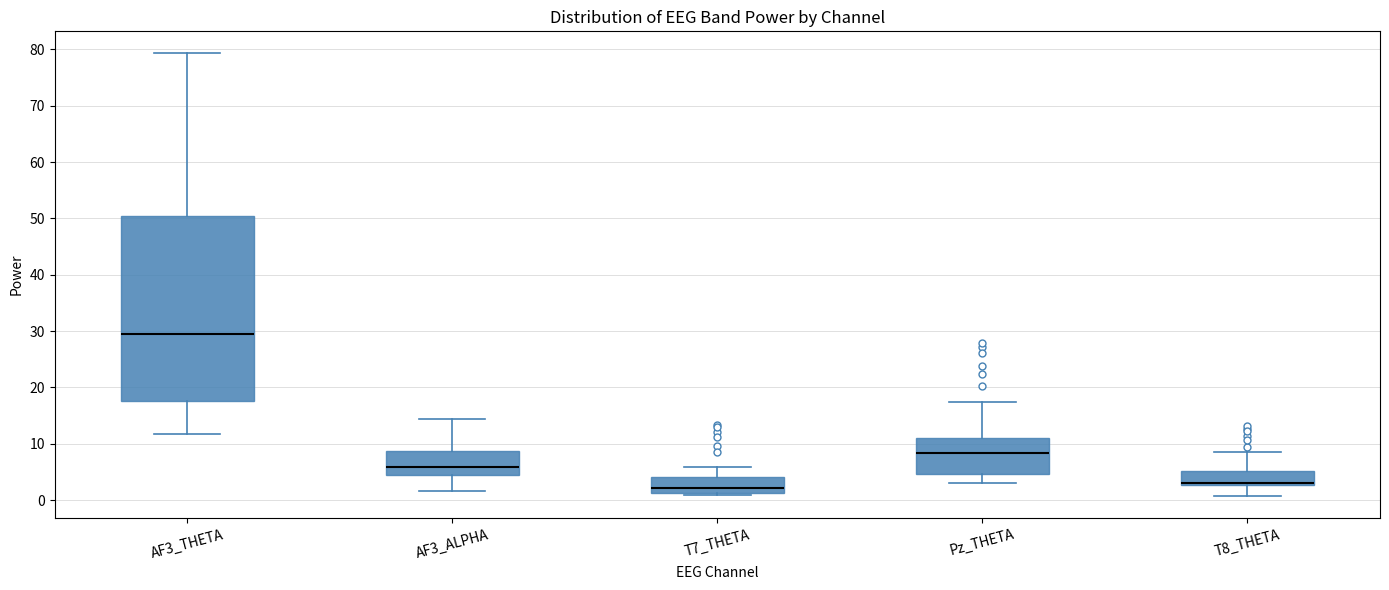

Where does the median line of the box for T7_THETA sit on the y-axis? The values are not printed on the chart, so give them approximately, as read against the axis.

2